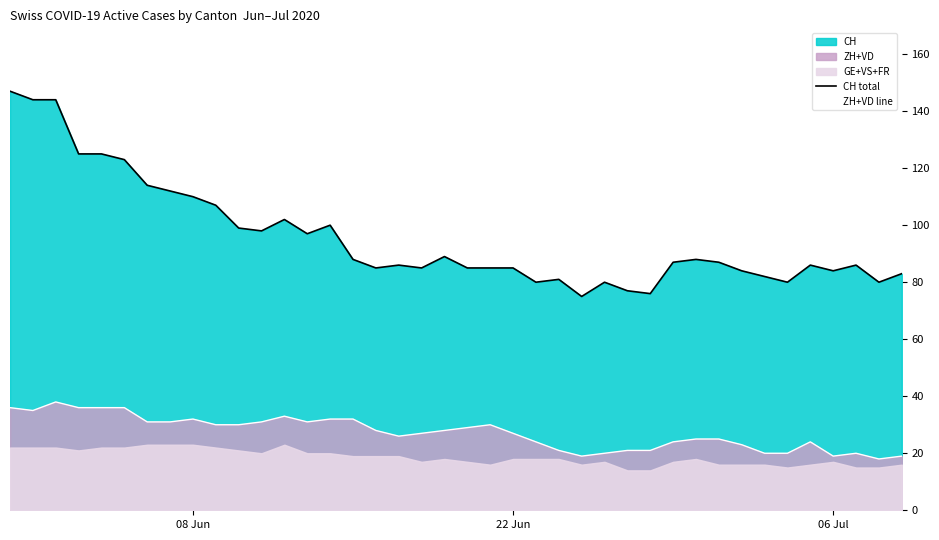

True or false: CH total and ZH+VD line cross at least once.

False